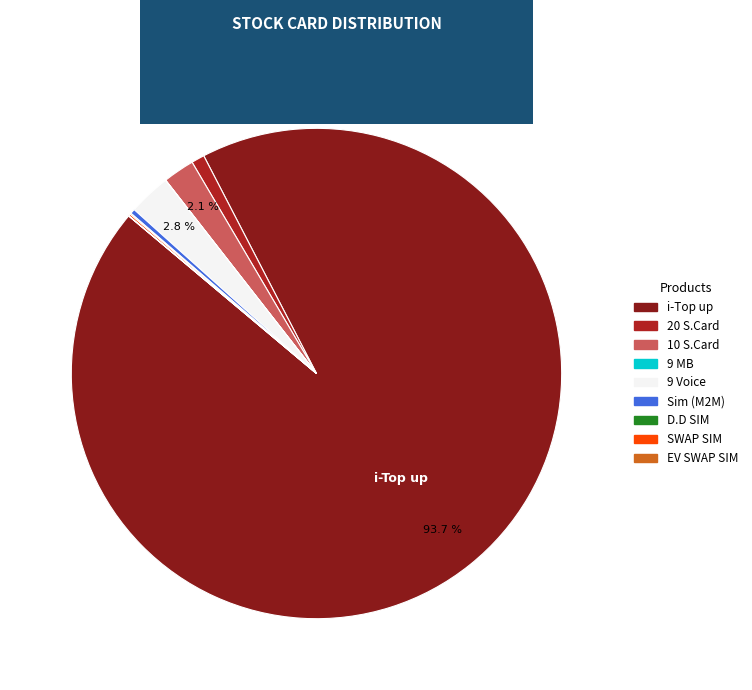

Is there a majority slice in this chart?

Yes